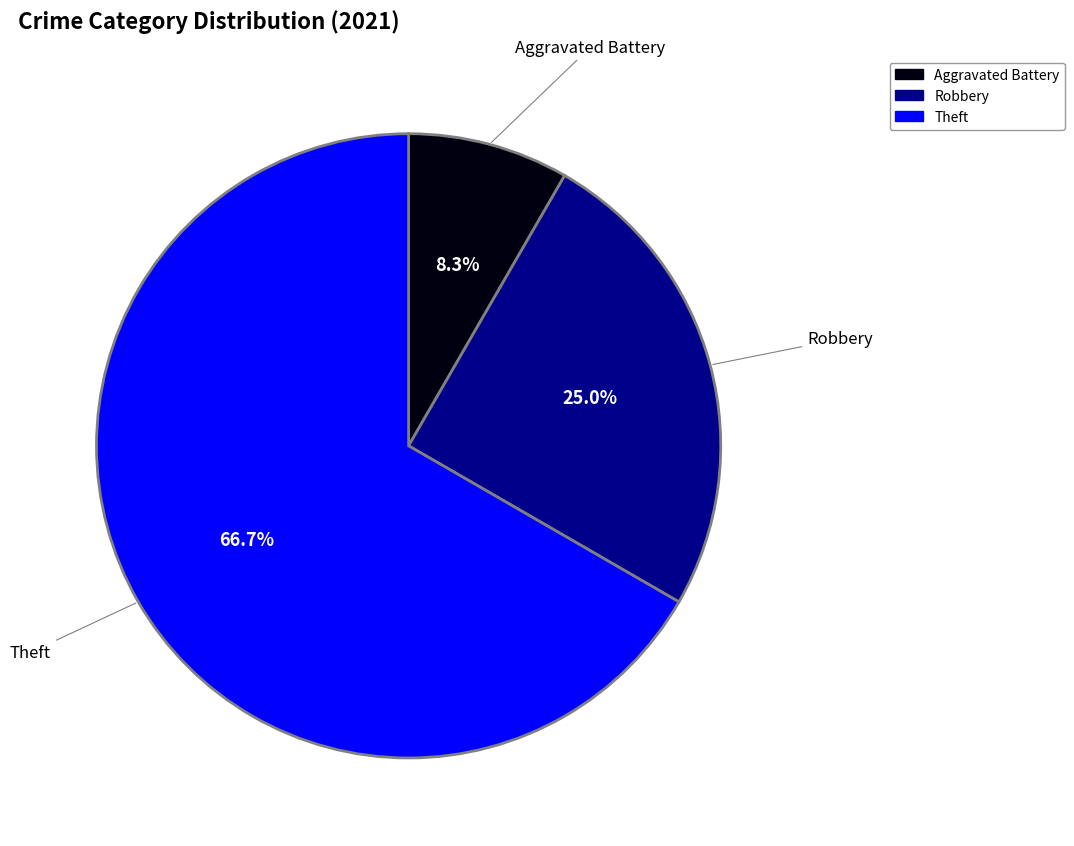

Which slice represents more than half of the pie?

Theft